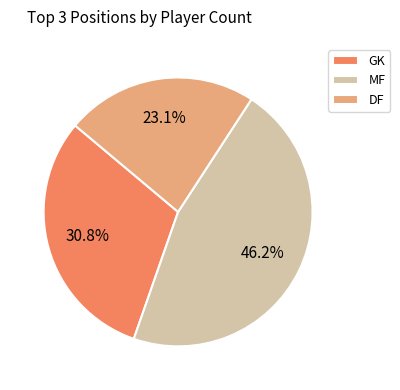

To the nearest percent, what is the difference between the largest and smallest slice percentages?

23%